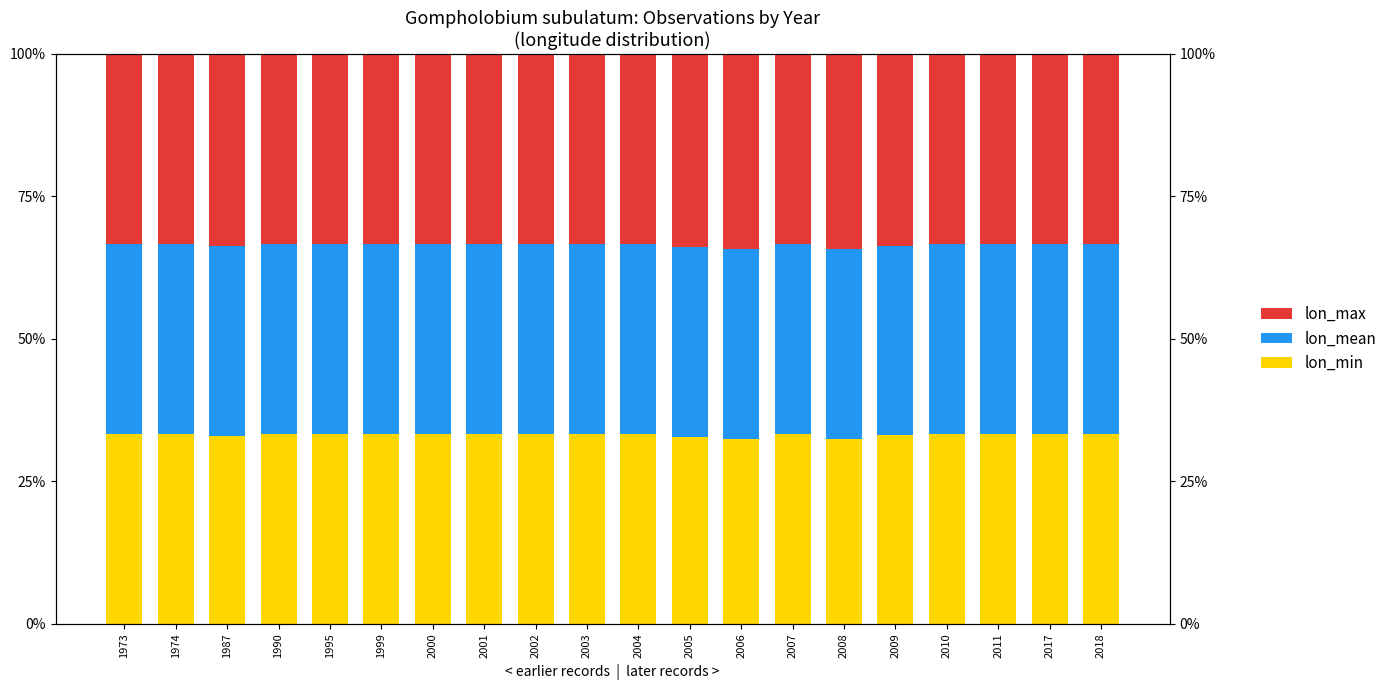

What is the sum of the lon_mean values at 2009 and 1974?

66.6